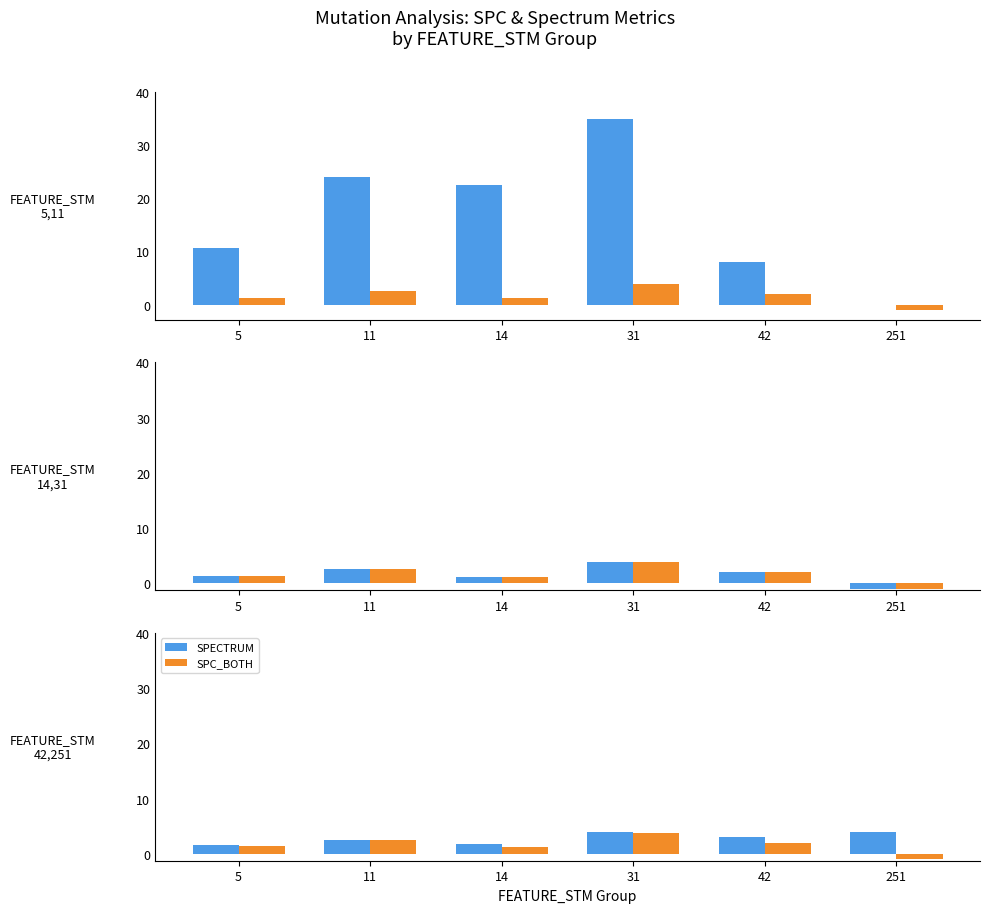

What is the difference between the SPC_BOTH values at 31 and 251?

4.8